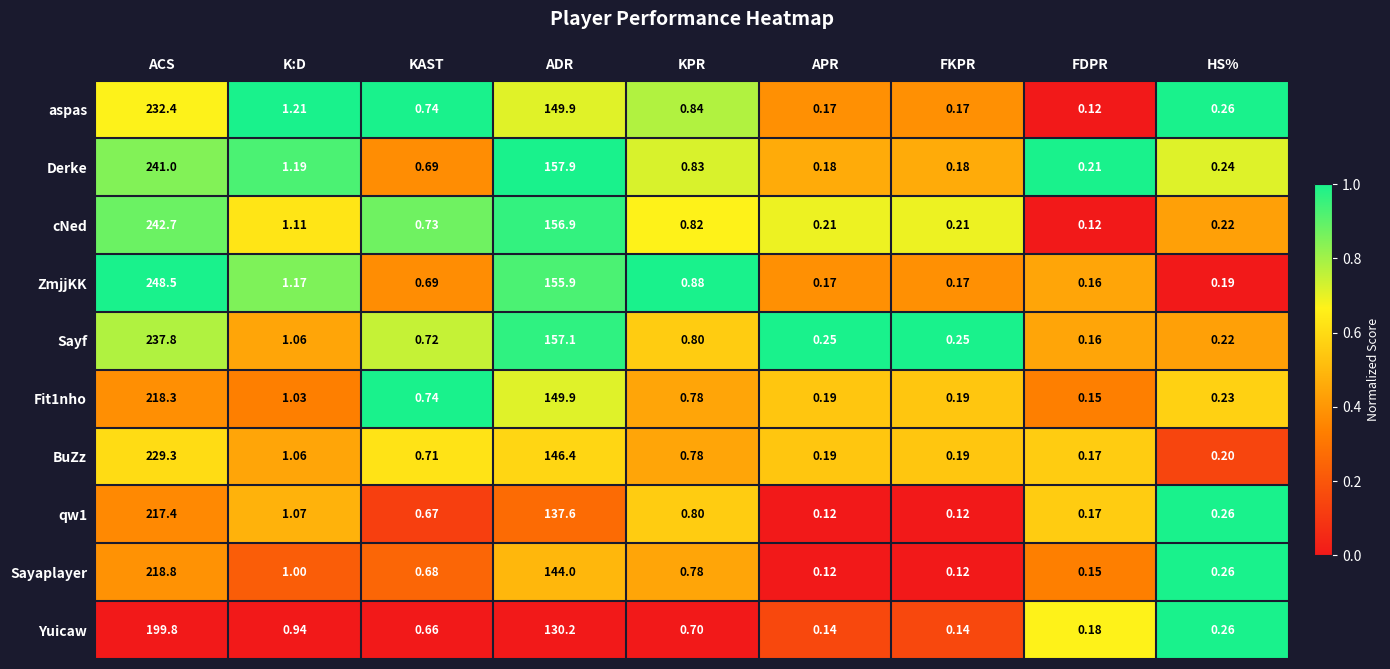

What is the total value across all series at ACS?

2286.0